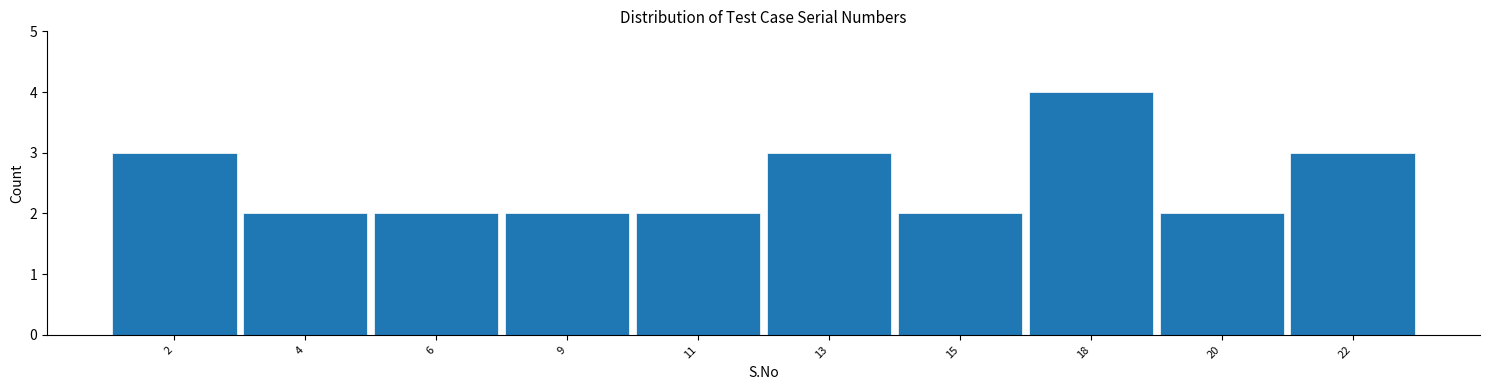

Reading left to right, extract all data points from this chart.

2=3	4=2	6=2	9=2	11=2	13=3	15=2	18=4	20=2	22=3